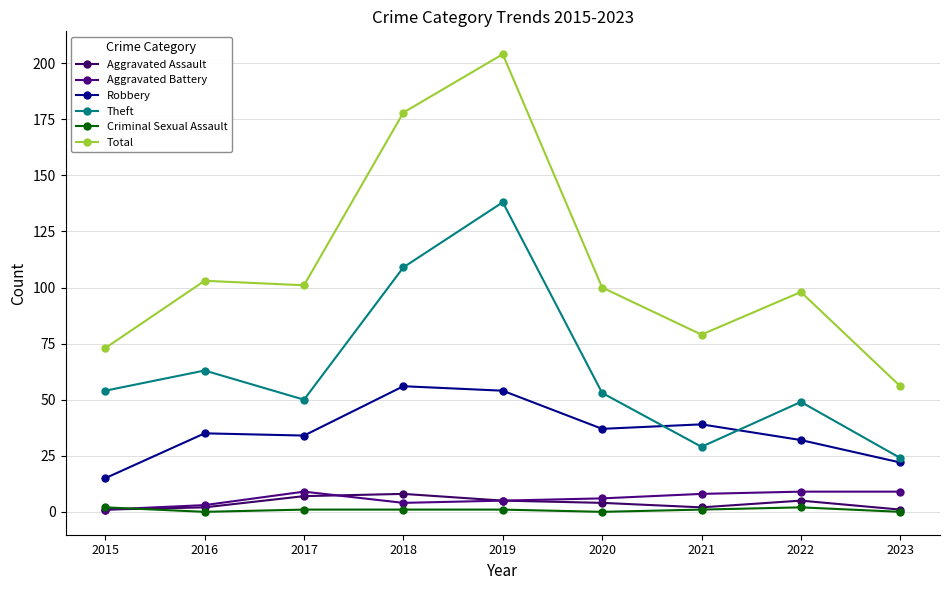

At which label does Aggravated Battery first exceed 6?

2017